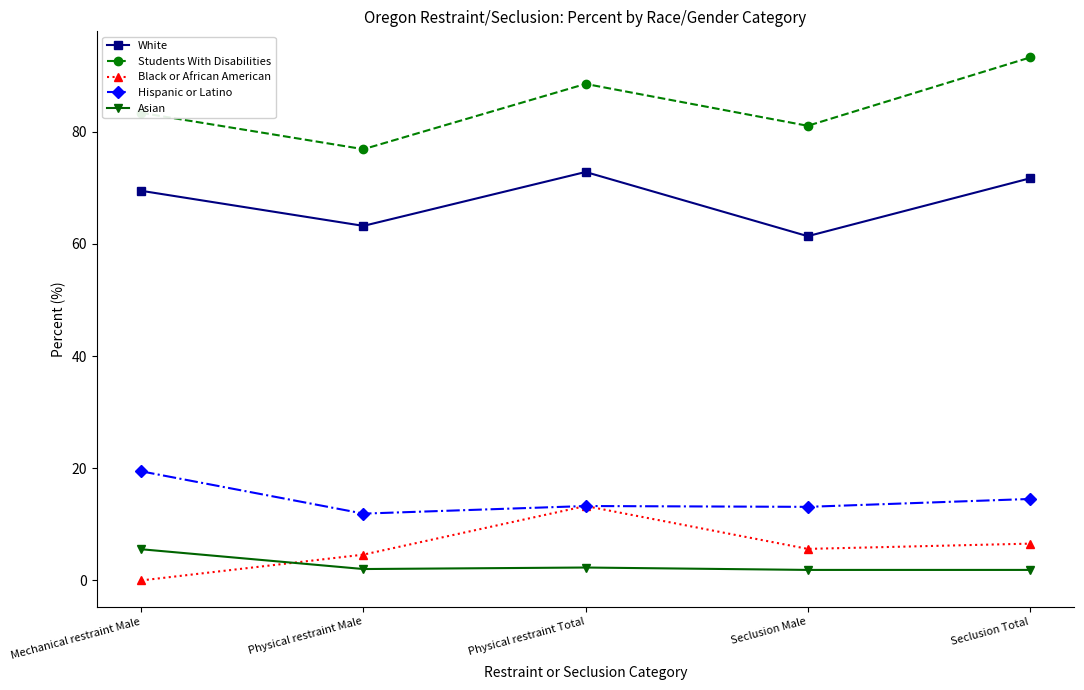

Is this an area chart (filled region under the line)?

No